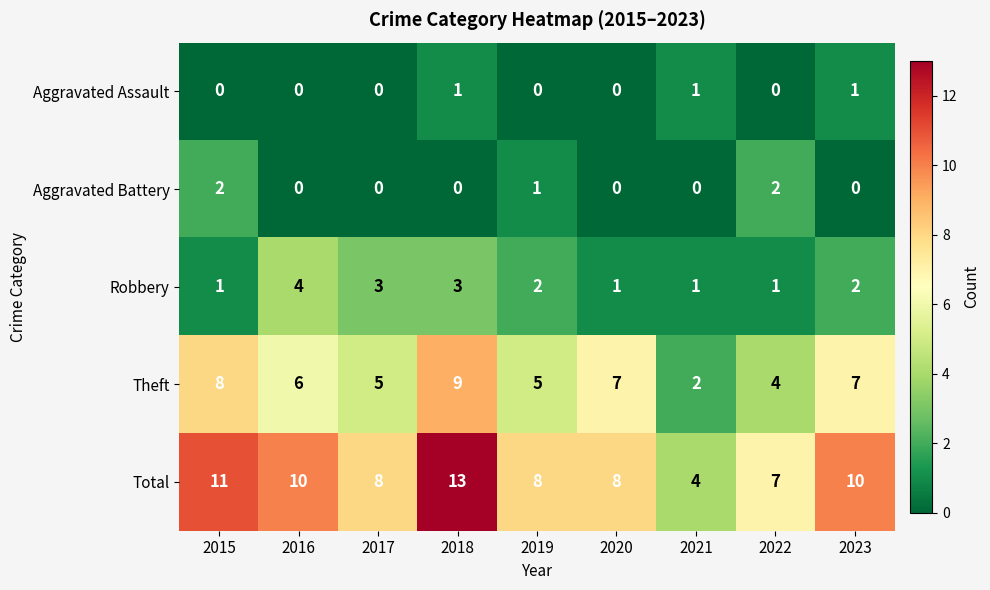

Rank the series by their maximum value, from lowest to highest.

Aggravated Assault, Aggravated Battery, Robbery, Theft, Total